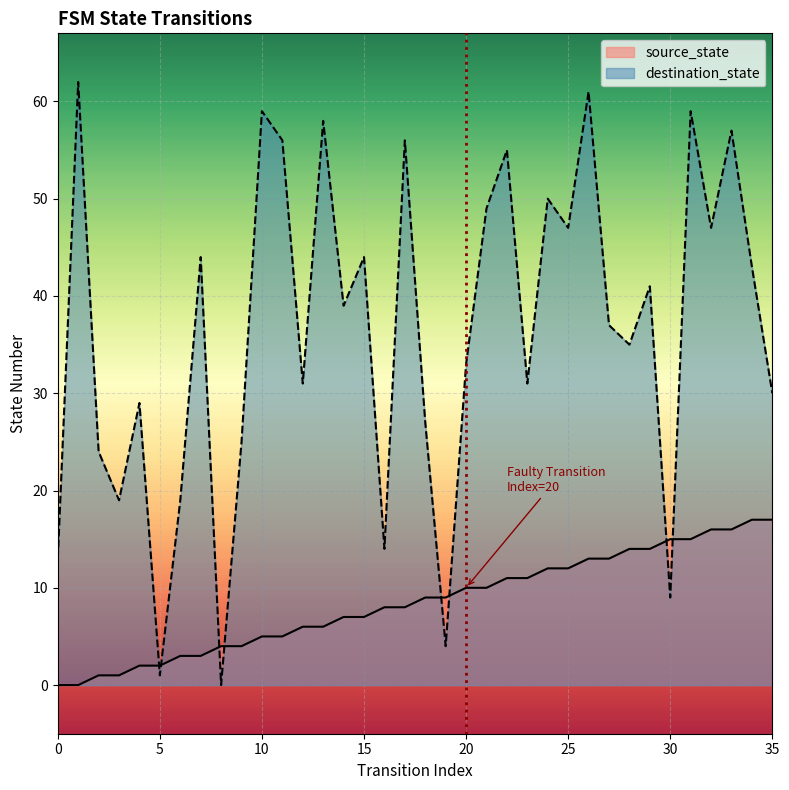

Is it true that destination_state equals 47 at 25?

True